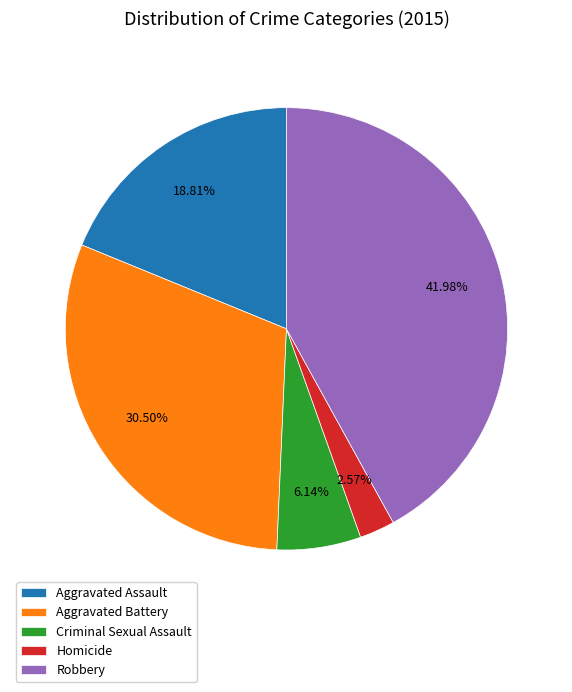

What is the largest slice in the pie chart?

Robbery